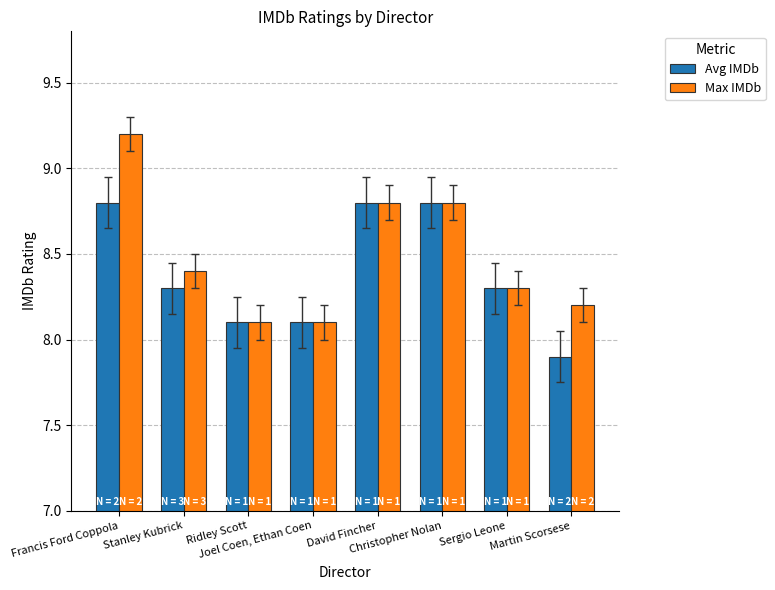

What is the highest value of the Max IMDb series?

9.2